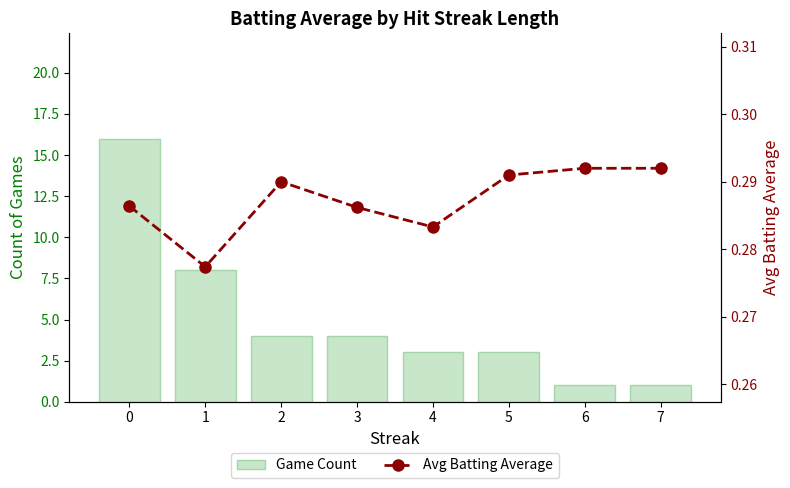

What is the maximum value shown in the chart?

16.0